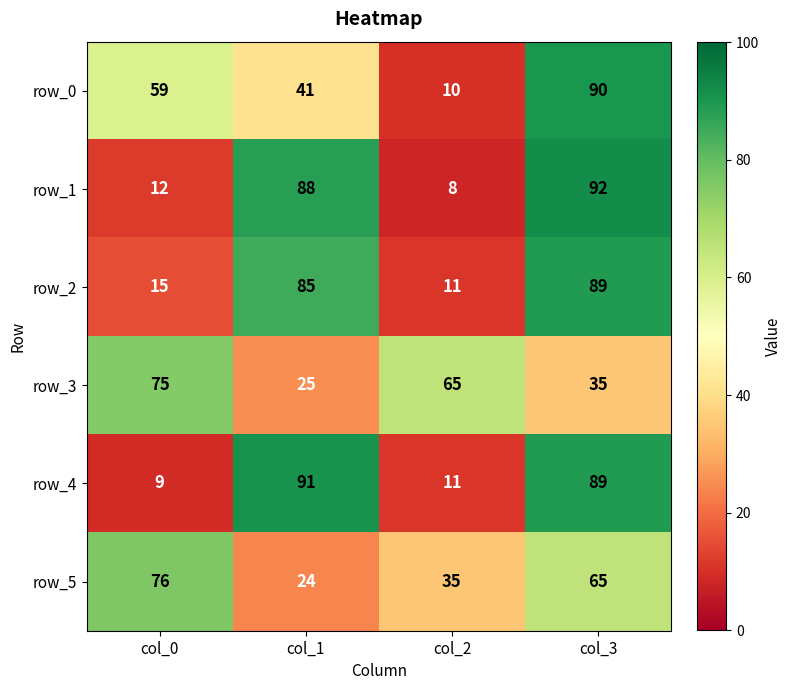

What is the sum of all row_1 values?

200